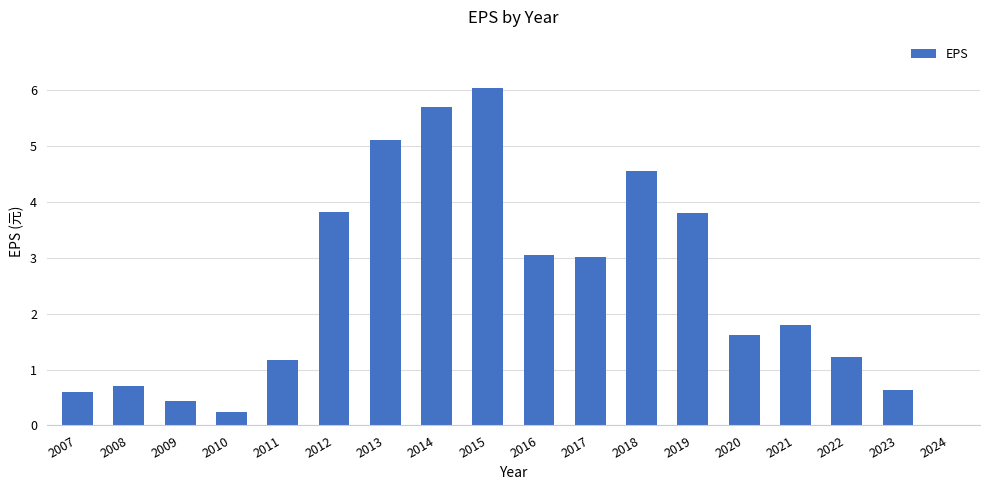

What is the difference between the values at 2024 and 2016?

3.0